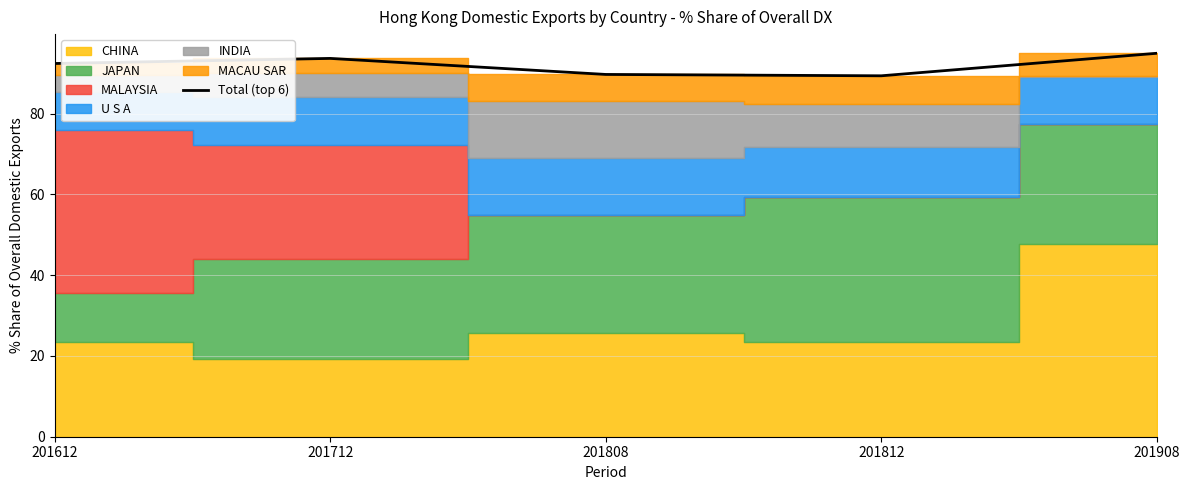

At which label is the value closest to 92?

201612